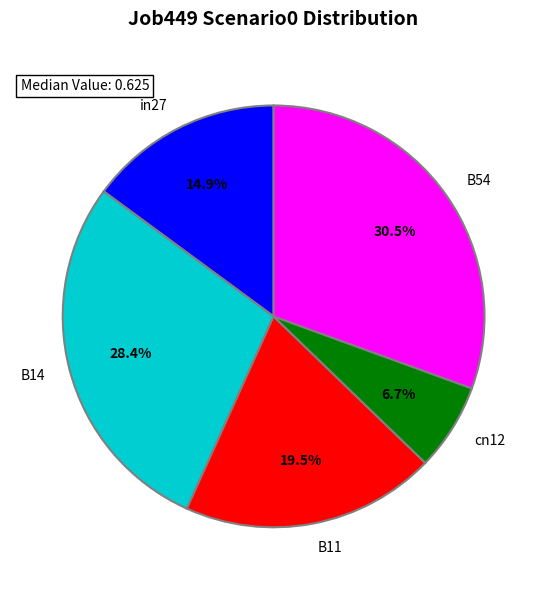

Is there any slice that represents more than half of the pie?

No